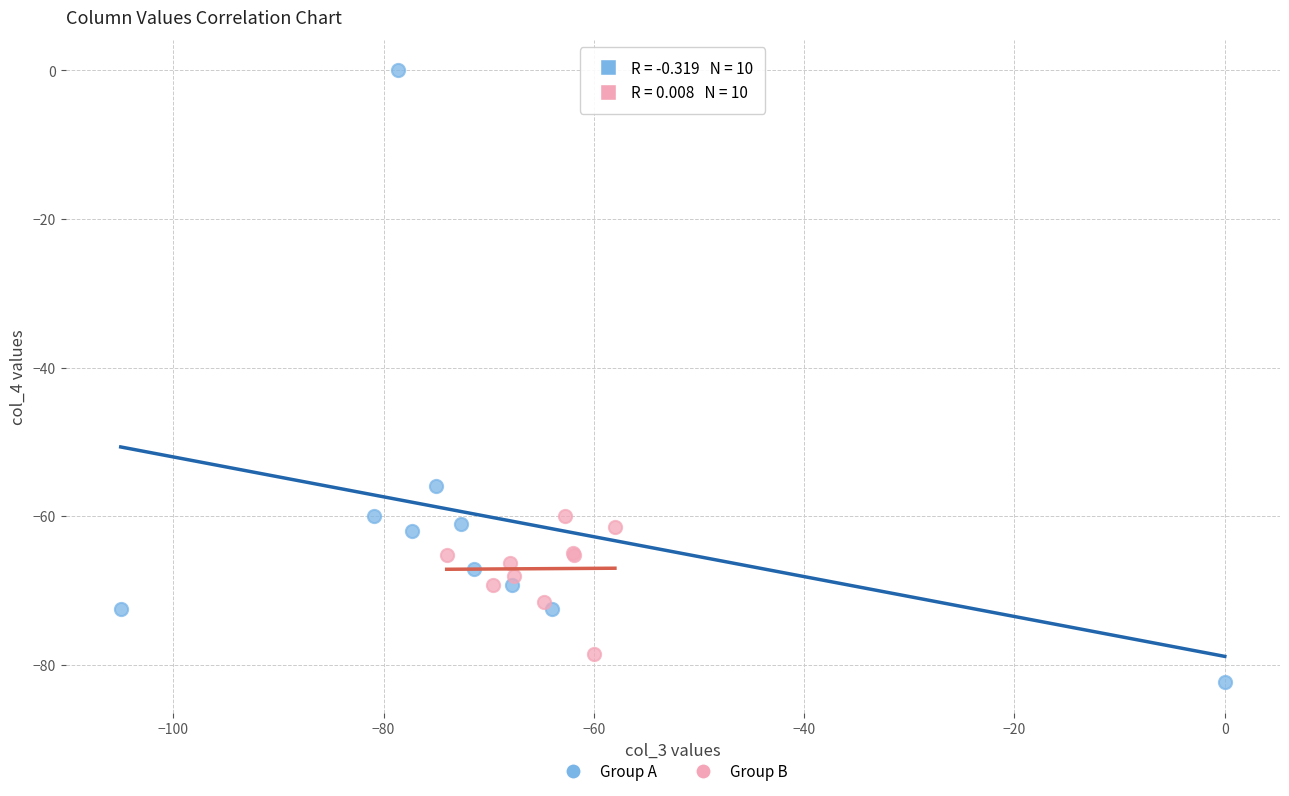

Which series contains the lowest Y value?

Group A